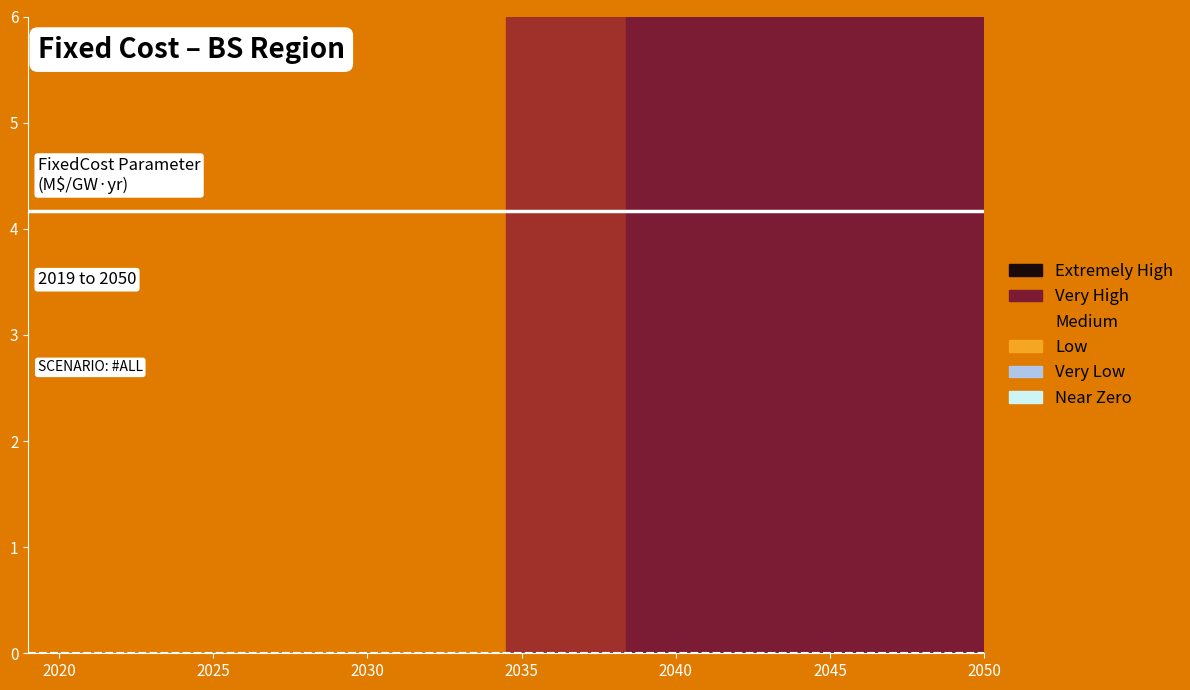

True or false: CCOELC001 (line) and FTECOMELC (line) cross at least once.

False